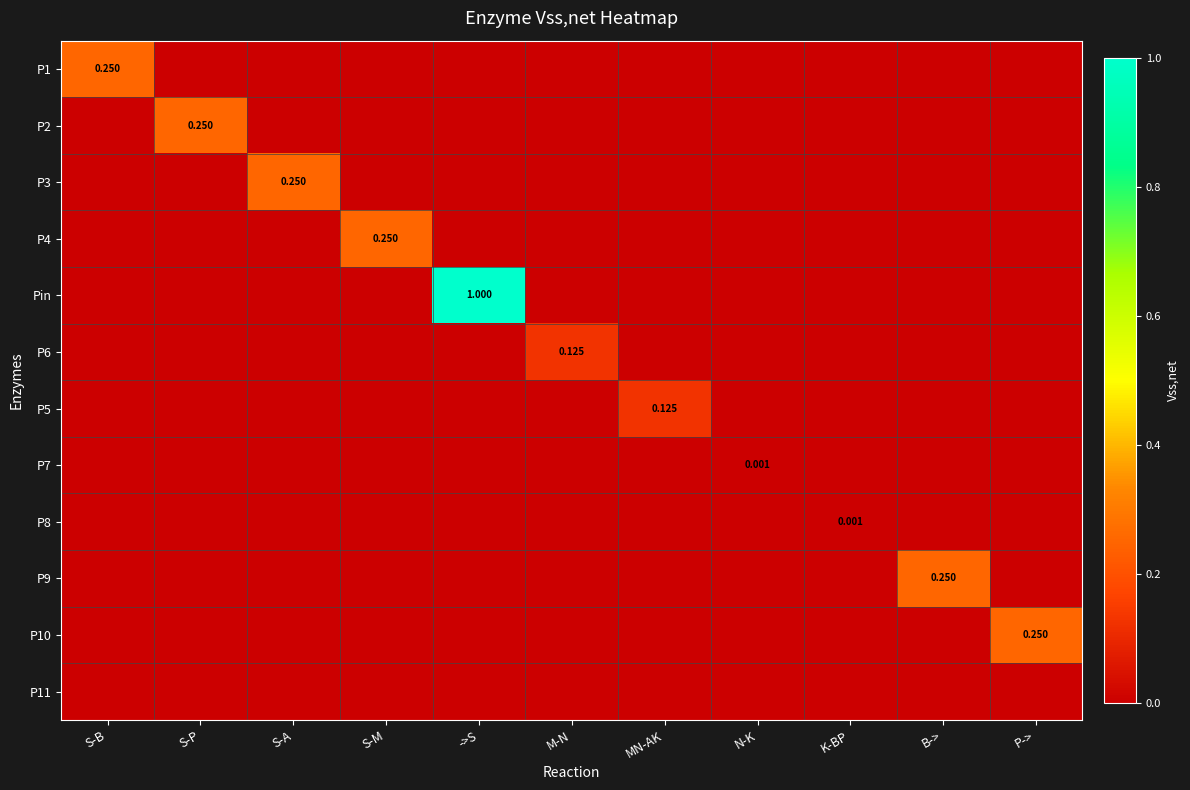

What is the total value across all series at S-P?

0.2